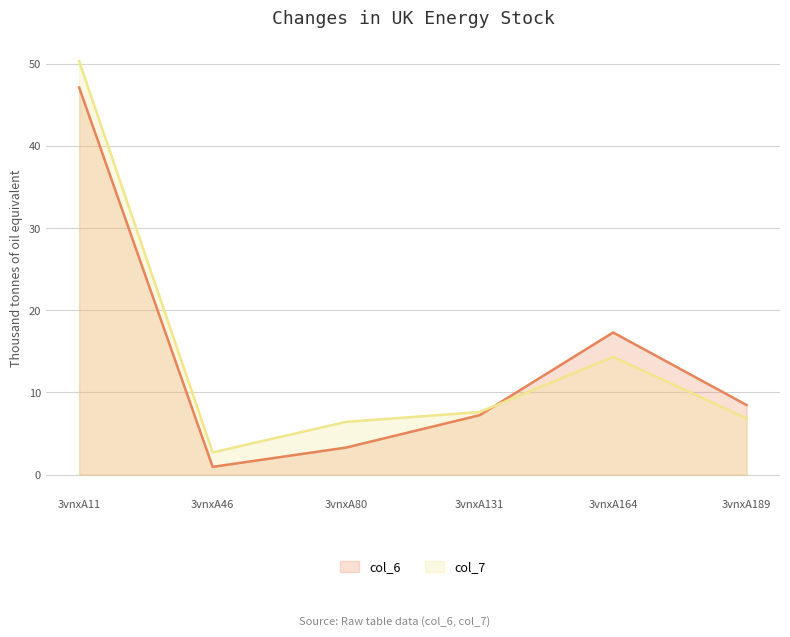

How many intersections are there between col_6 and col_7?

1